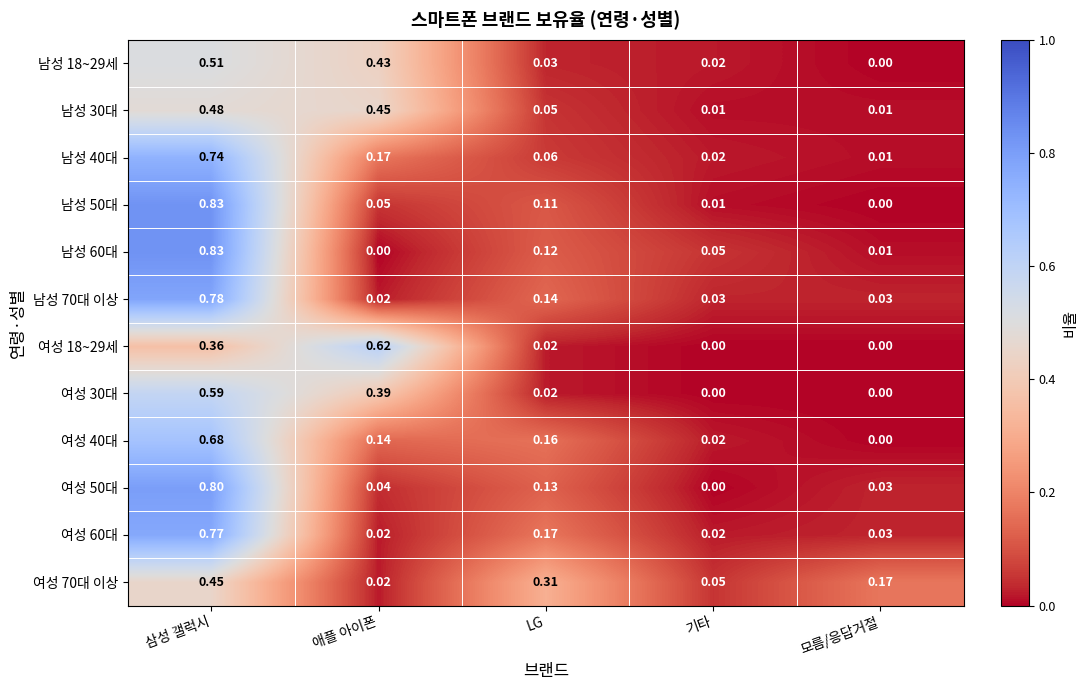

What is the total value across all series at LG?

1.3